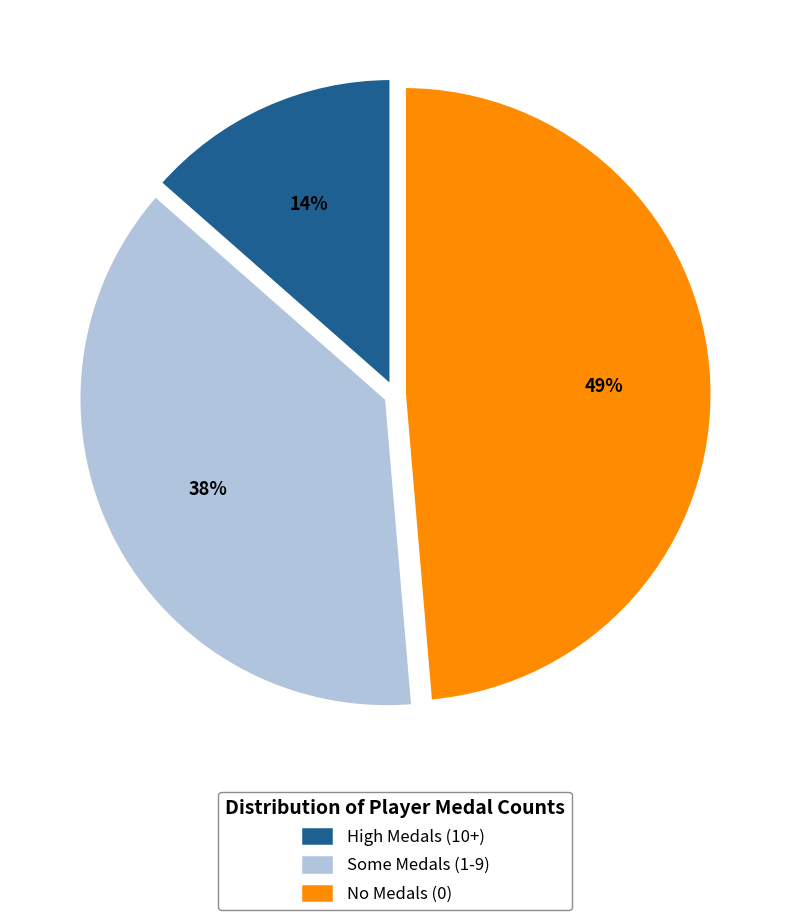

Which has a higher value, High Medals (10+) or No Medals (0)?

No Medals (0)